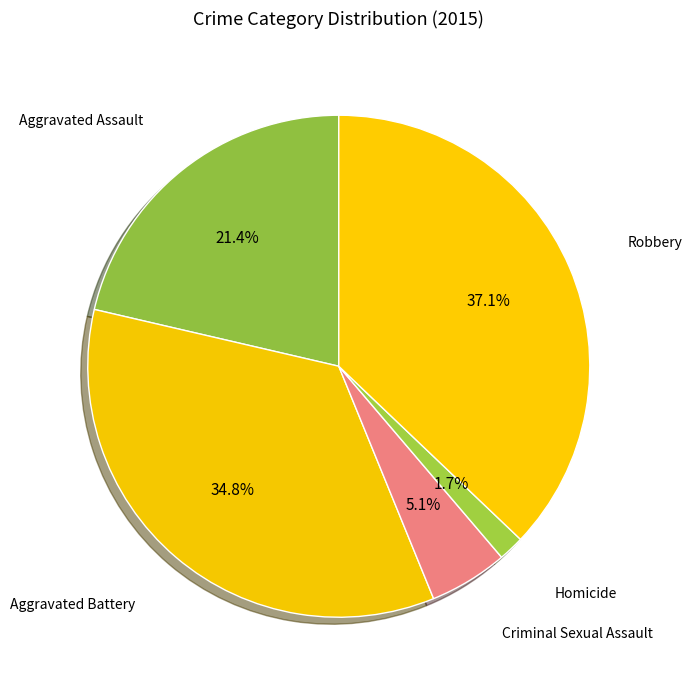

Count the number of slices in the pie.

5